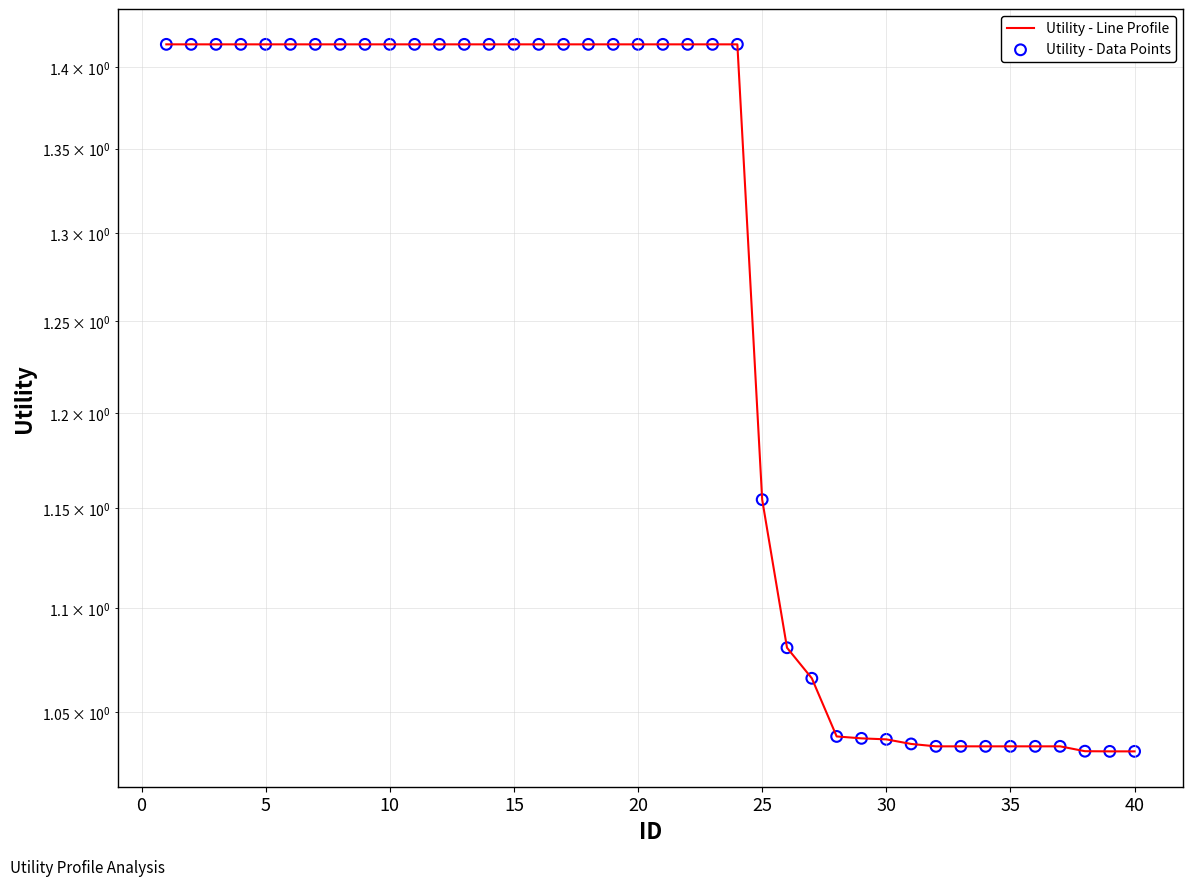

Which series reaches the minimum Y coordinate?

Utility - Line Profile